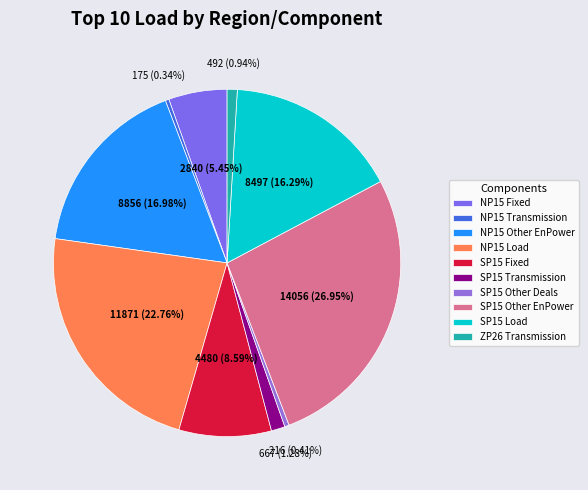

To the nearest percent, what is the combined percentage of NP15 Fixed and SP15 Load?

22%